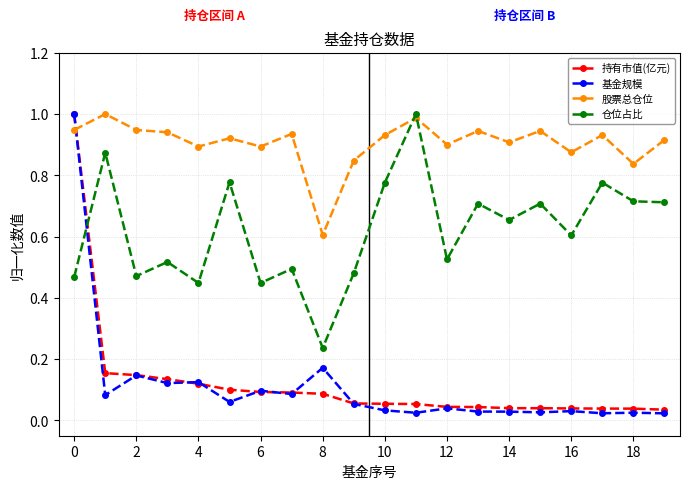

What are all the series names shown in the legend?

持有市值(亿元), 基金规模, 股票总仓位, 仓位占比